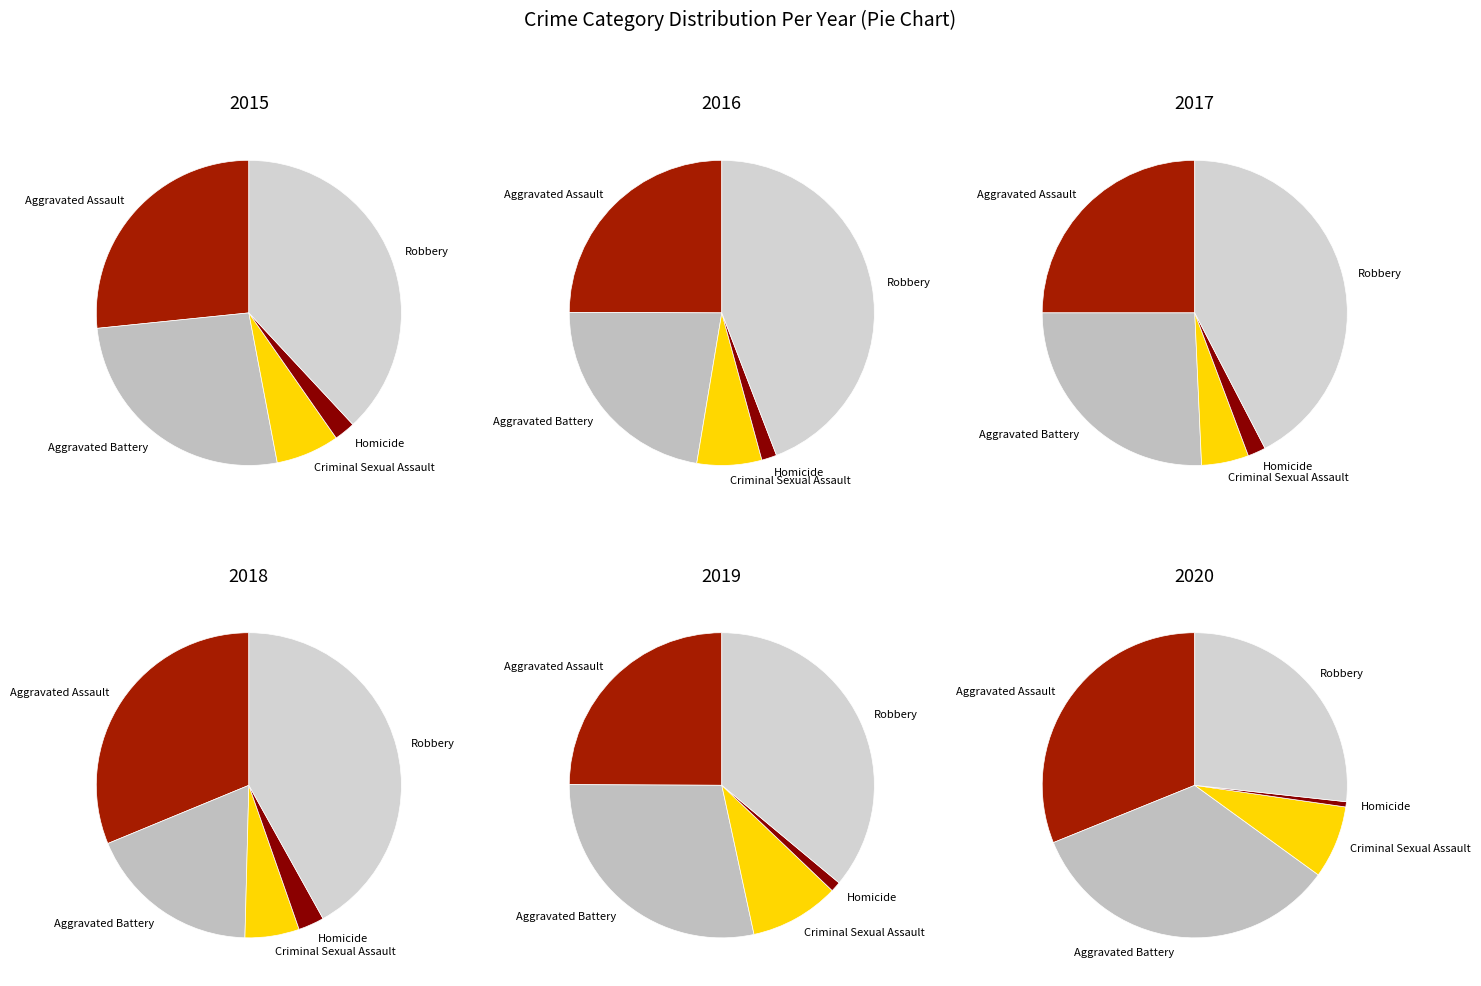

Combined, do 8 and 6 account for over 50%?

No